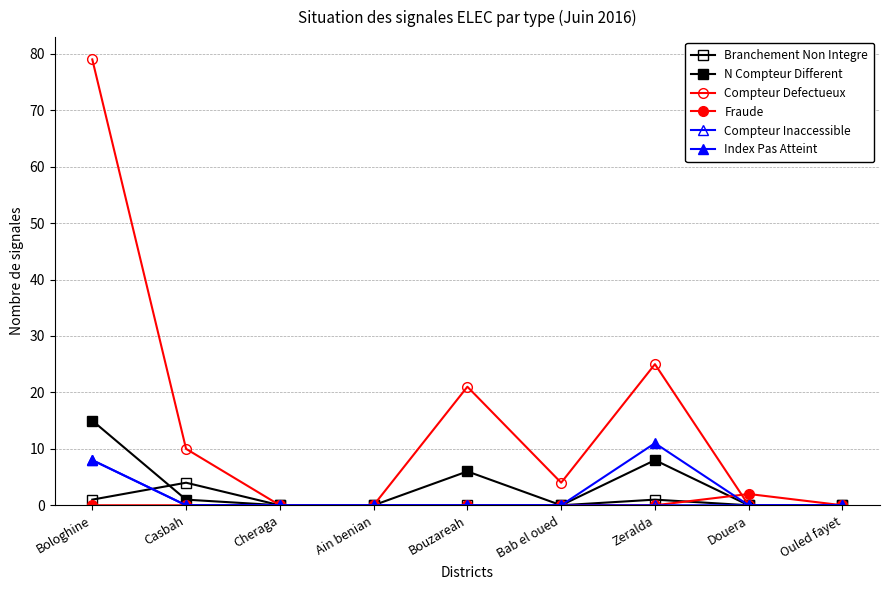

Which category has the highest value in the Compteur Inaccessible series?

Bologhine